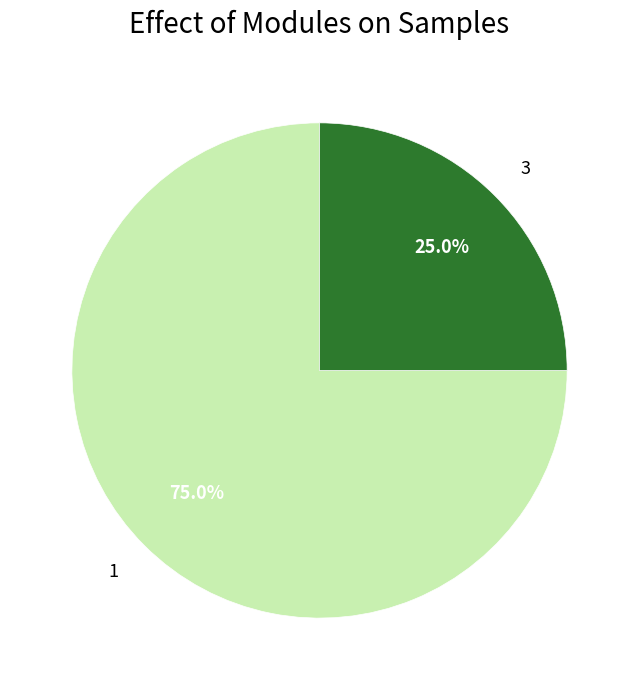

Which category accounts for the majority?

1